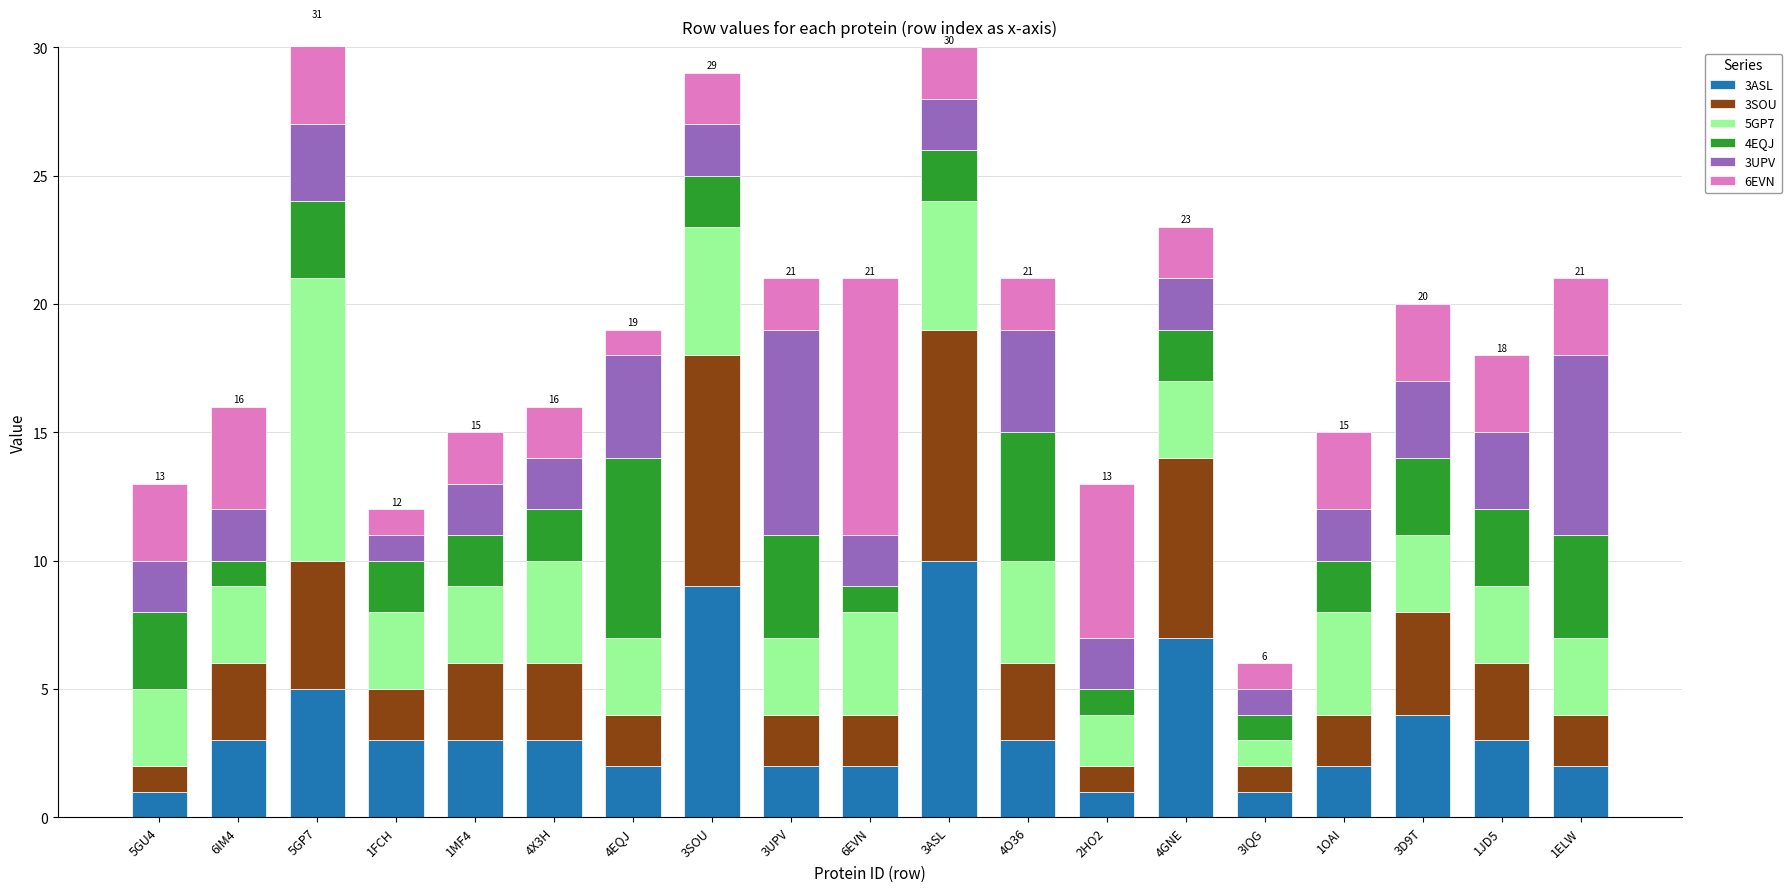

Rank the series by their maximum value, from lowest to highest.

4EQJ, 3UPV, 3SOU, 3ASL, 6EVN, 5GP7